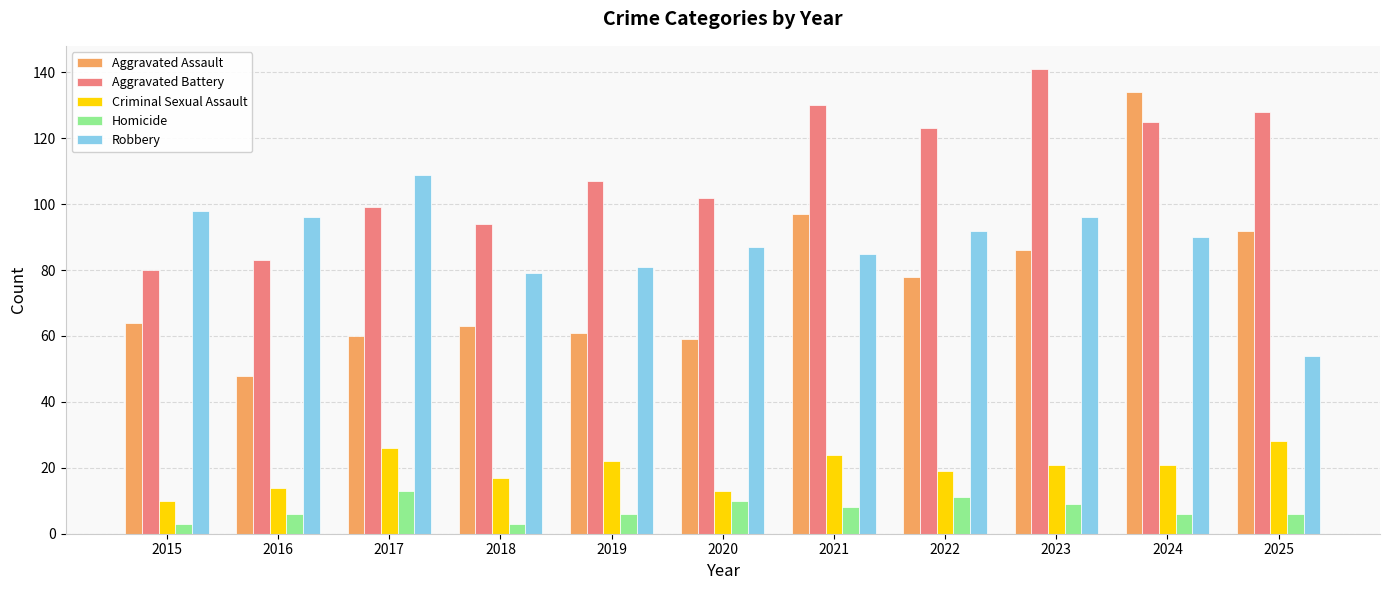

What is the minimum value for Homicide?

3